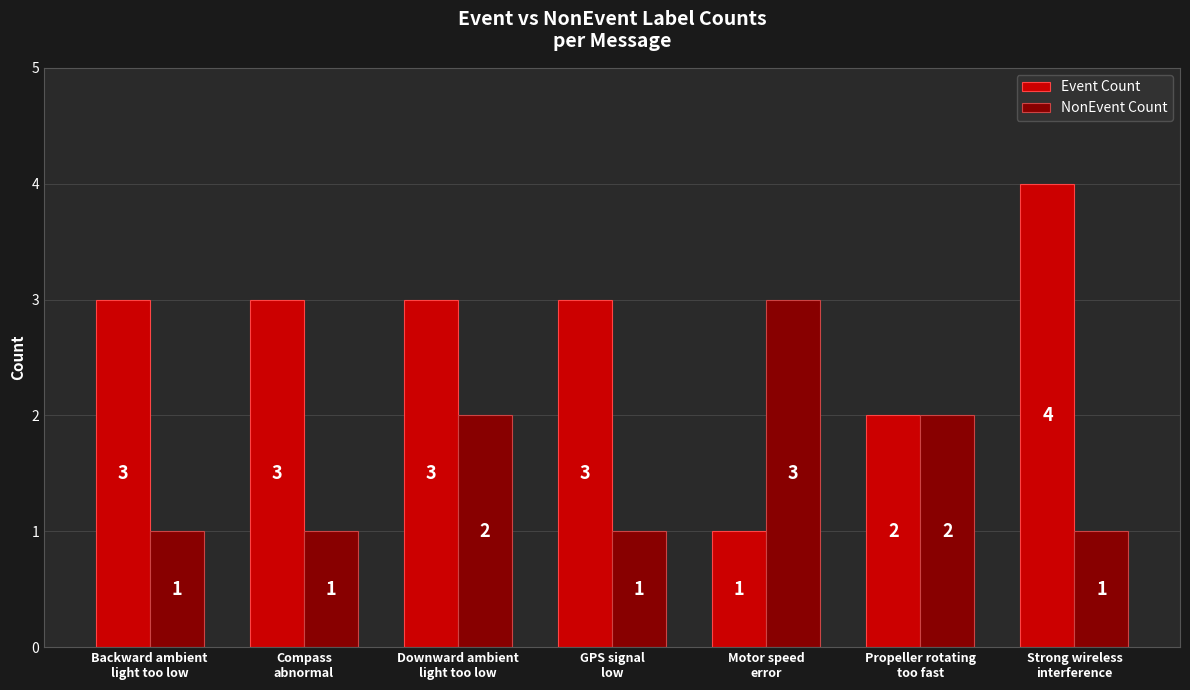

How many bars are there in each group?

2